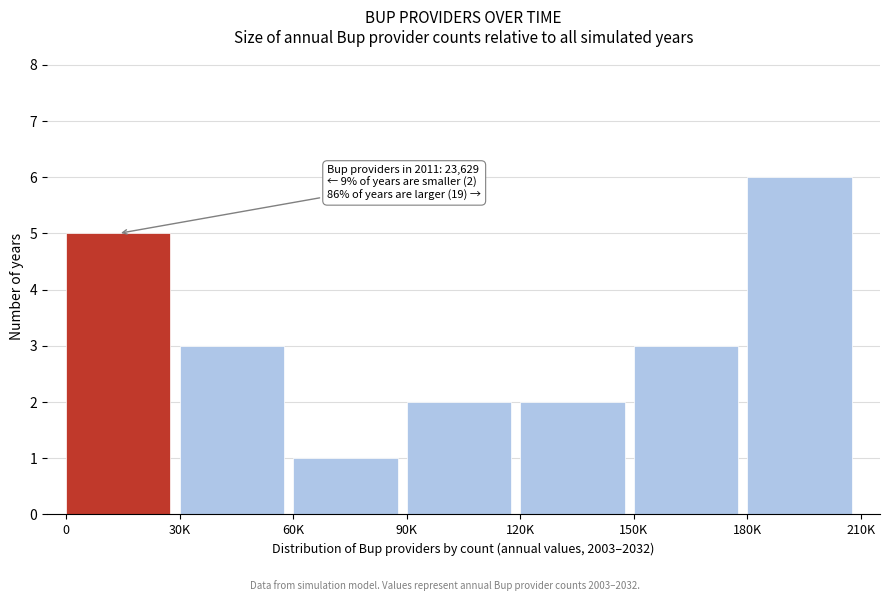

Reading left to right, list all the values displayed in this chart.

5	3	1	2	2	3	6